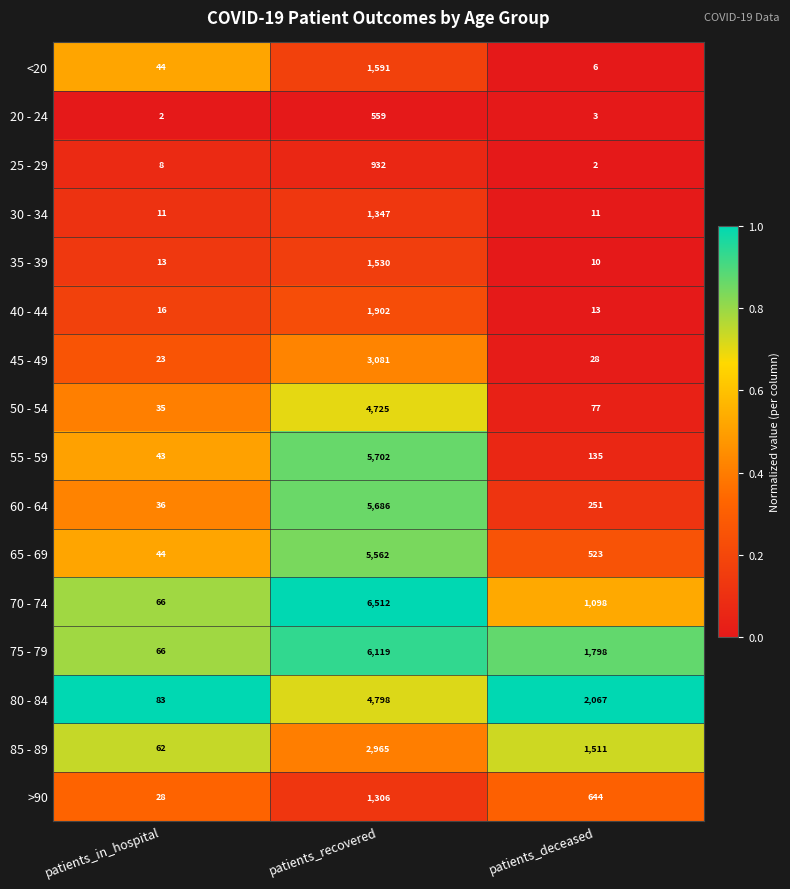

At which label is 85 - 89 closest to 1513?

patients_deceased